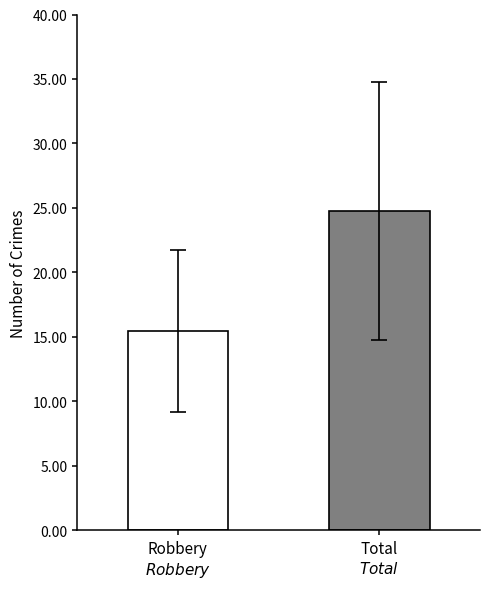

What is the maximum value shown in the chart?

24.8